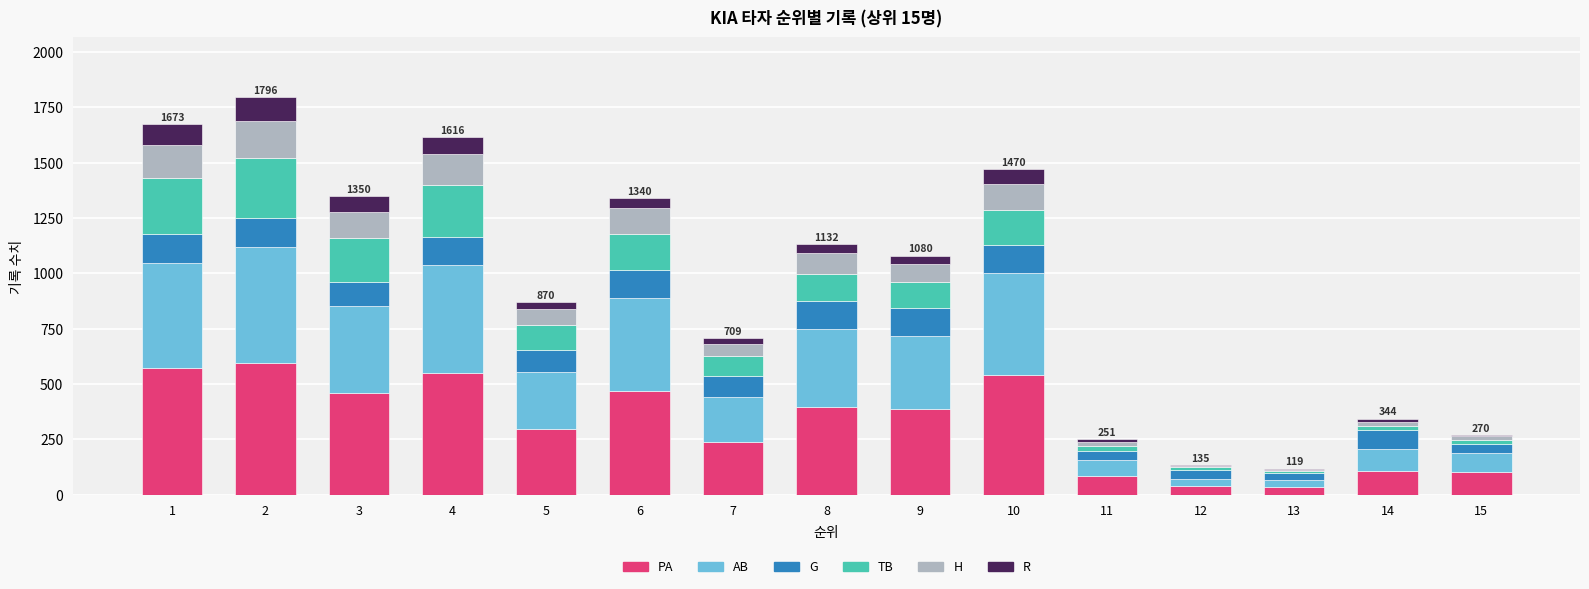

What is the highest value of the PA series?

595